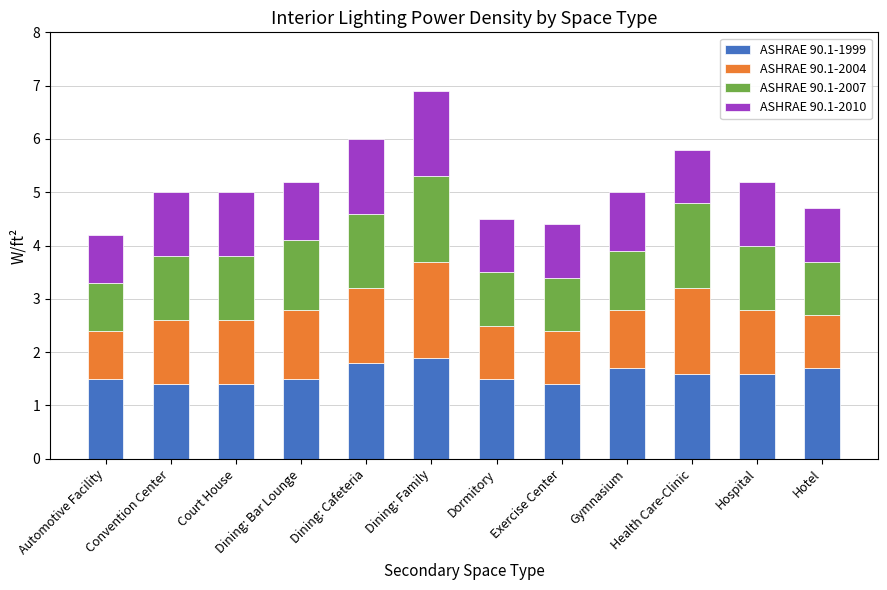

What is the total value across all series at Hospital?

5.2